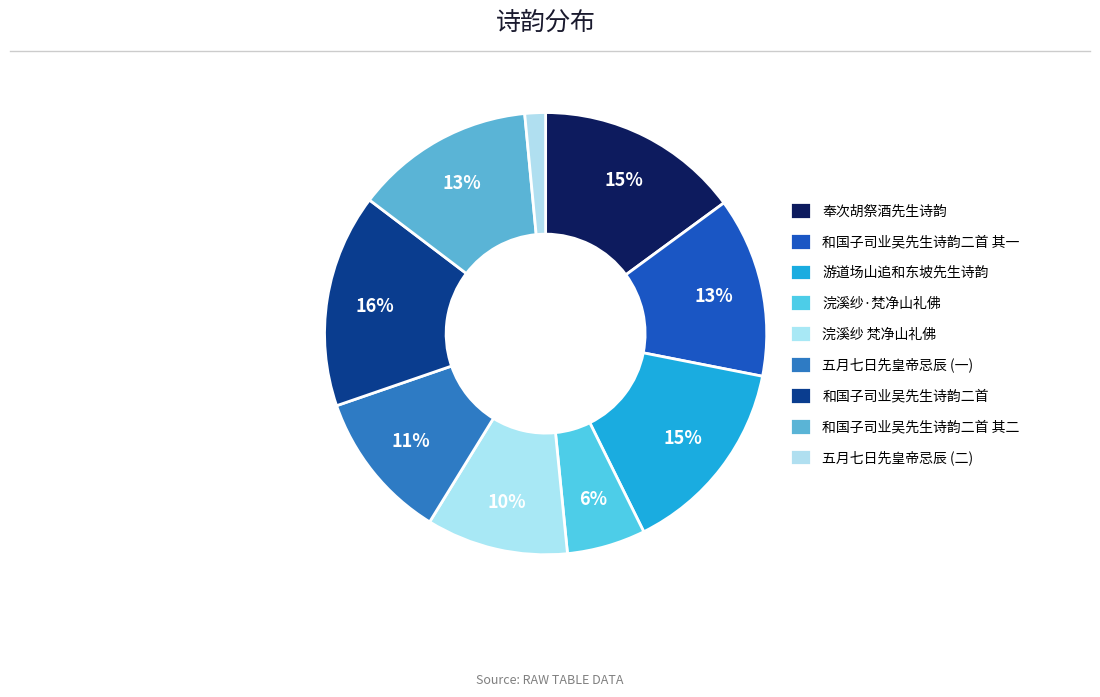

Is 和国子司业吴先生诗韵二首 the majority of the pie?

No